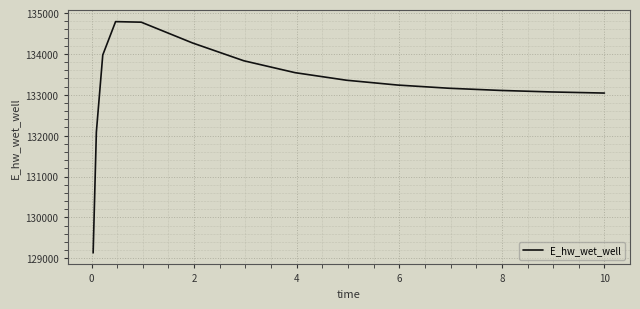

What is the maximum value shown in the chart?

134791.3